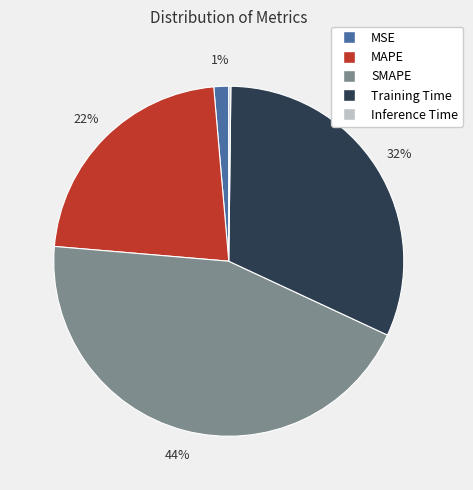

To the nearest percent, what is the difference between the largest and smallest slice percentages?

44%